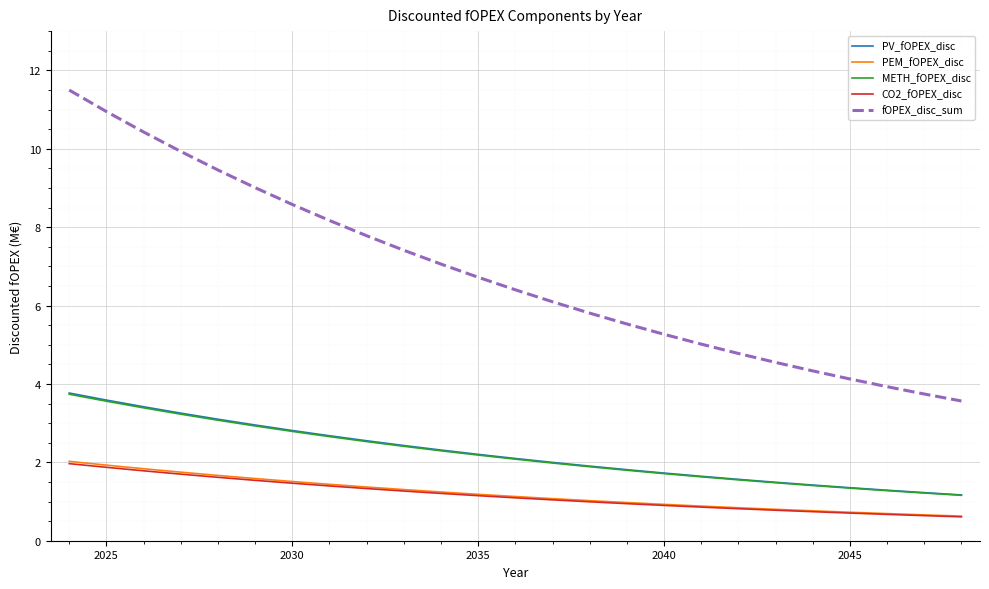

What is the average value of the fOPEX_disc_sum series?

6.8